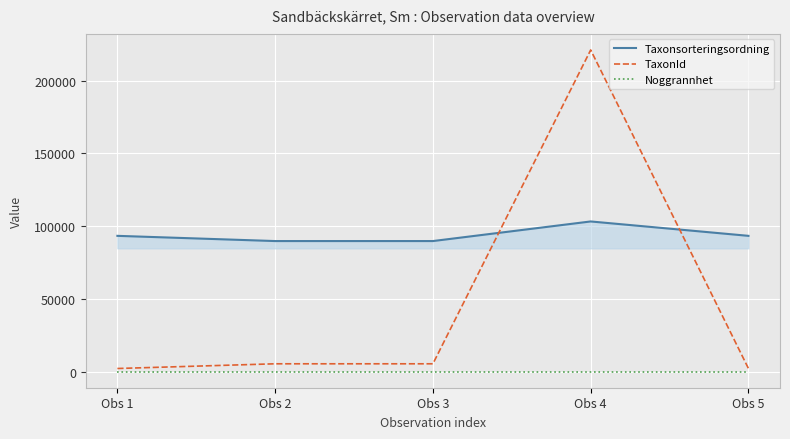

What is the approximate value of TaxonId at Obs 3?

5420